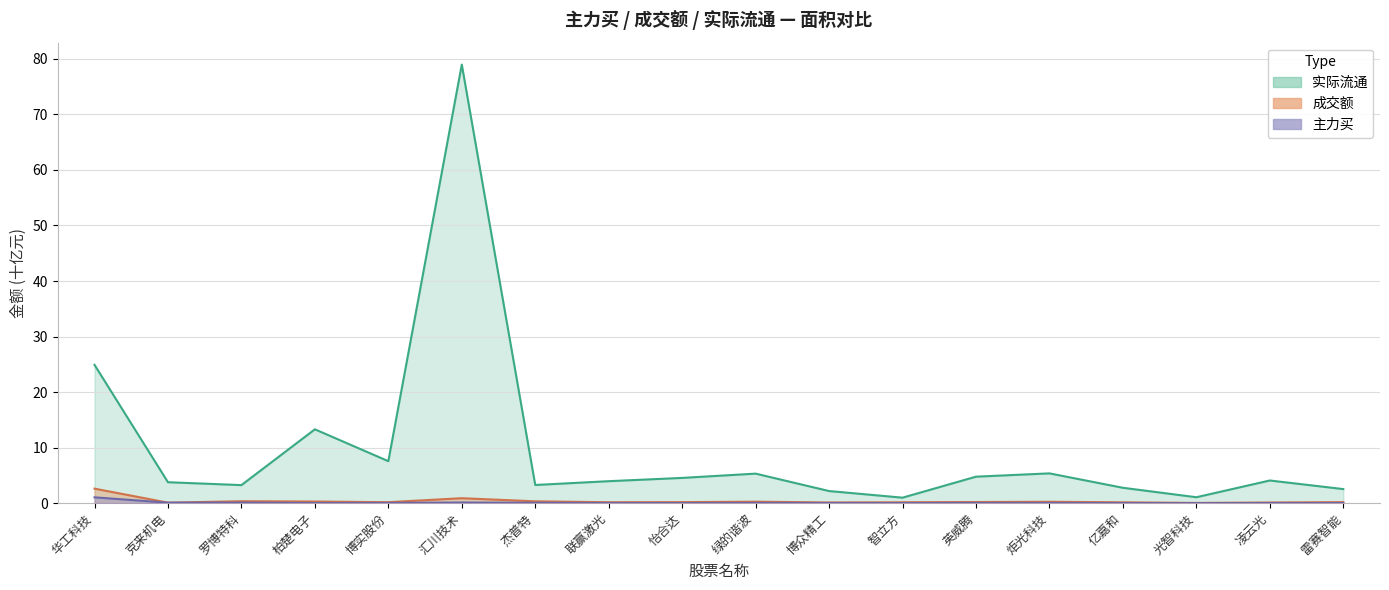

What is the sum of the 实际流通 values at 英威腾 and 杰普特?

8.0